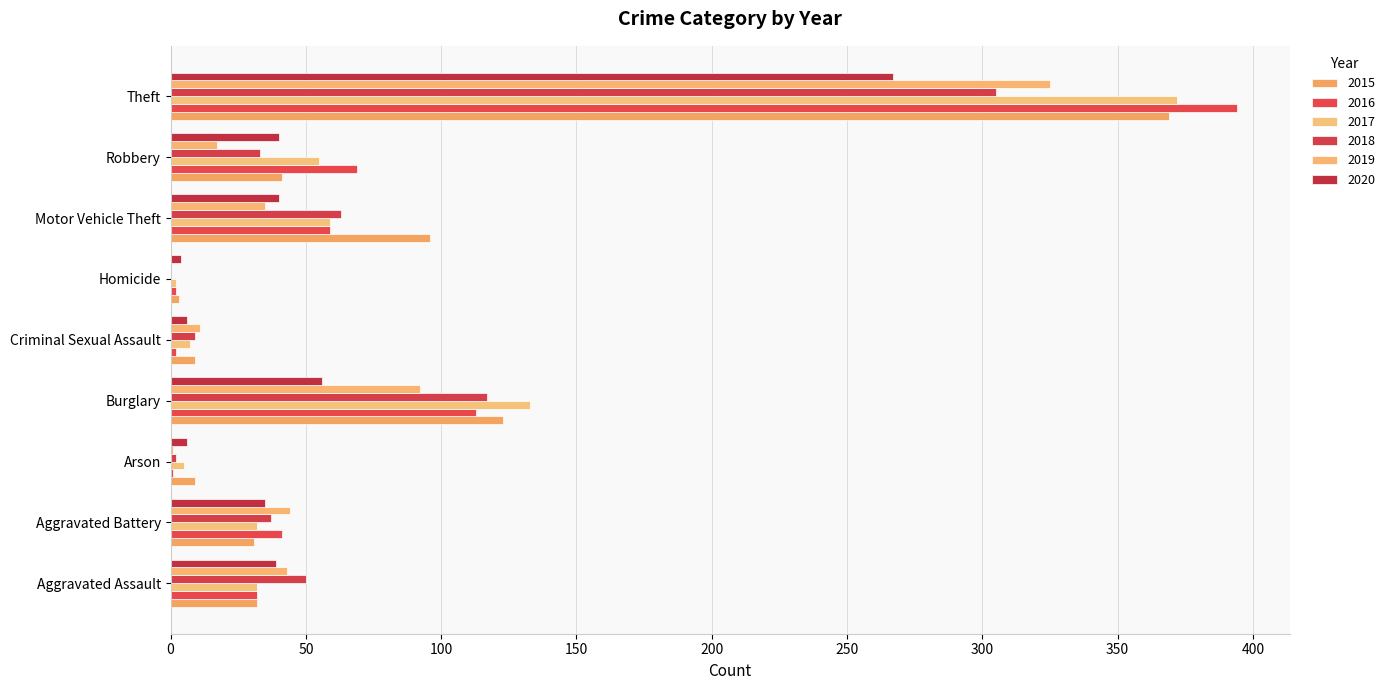

What is the total value across all series at Motor Vehicle Theft?

352